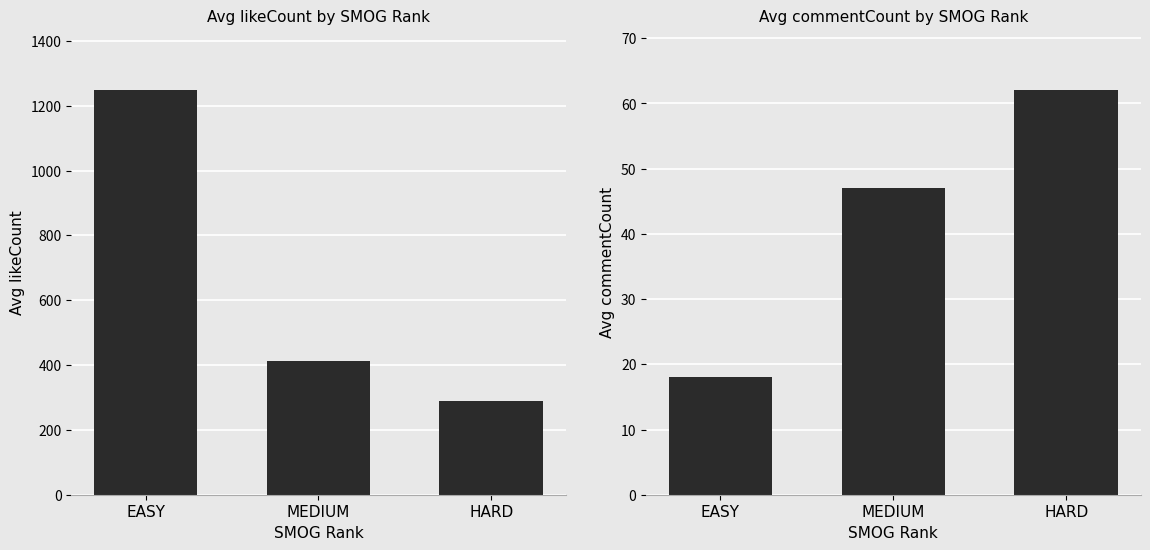

Which series has the largest range (max minus min)?

Avg likeCount